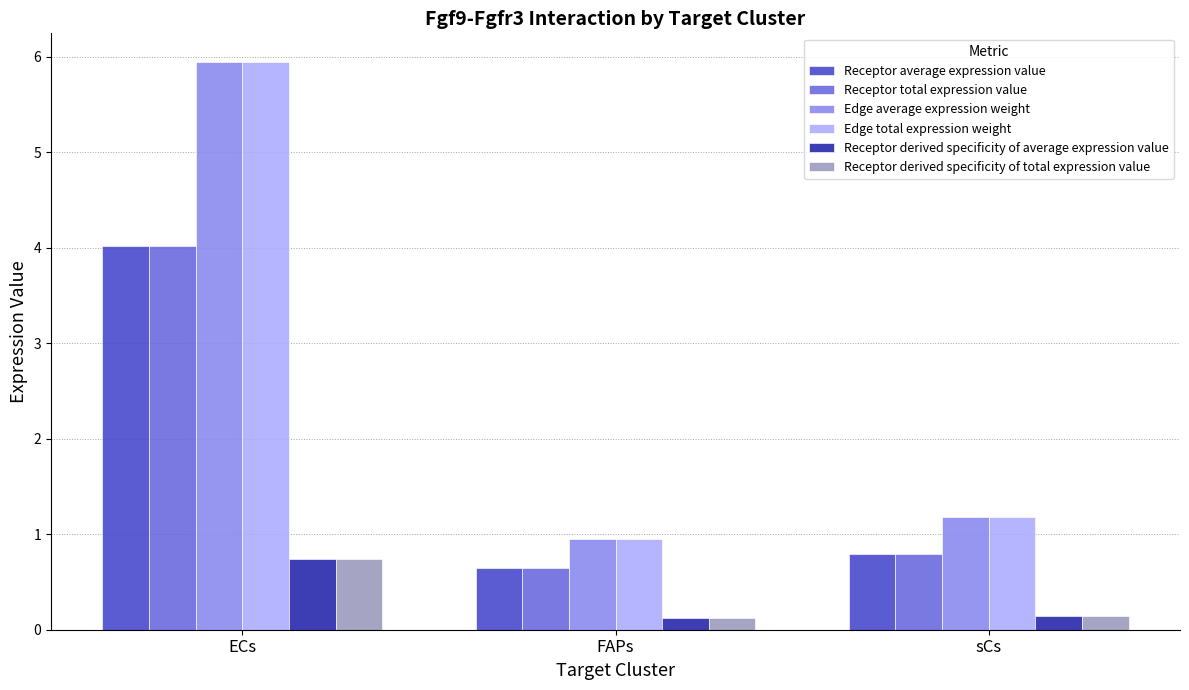

What is the difference between the Edge average expression weight values at sCs and ECs?

4.8